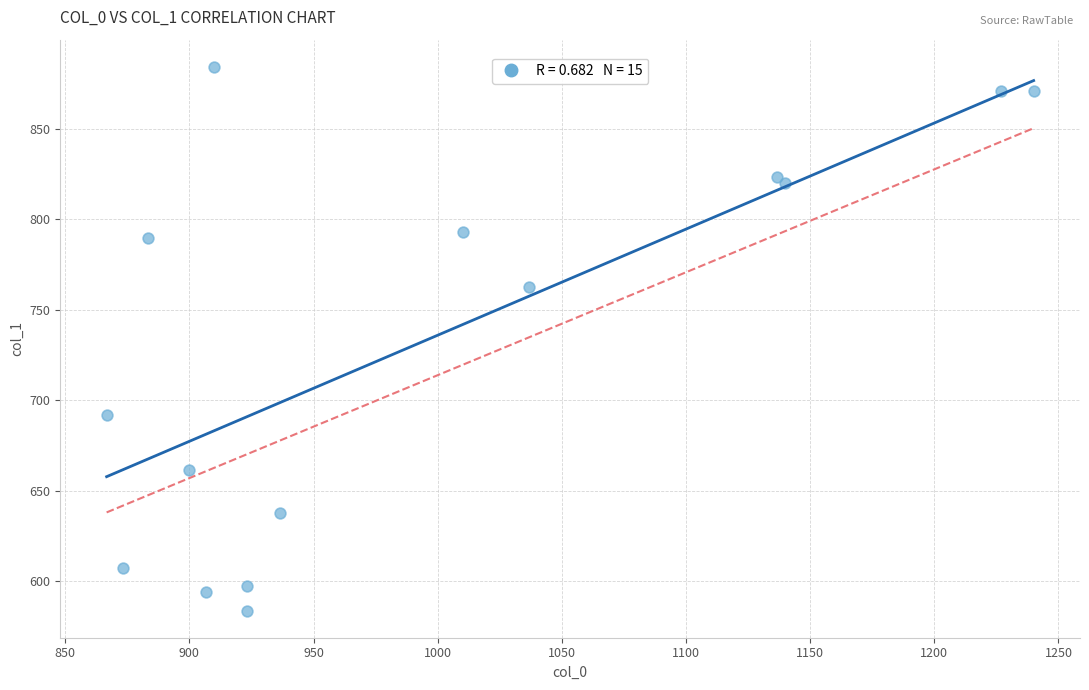

What Y value in the scatter plot is closest to 734?

762.8